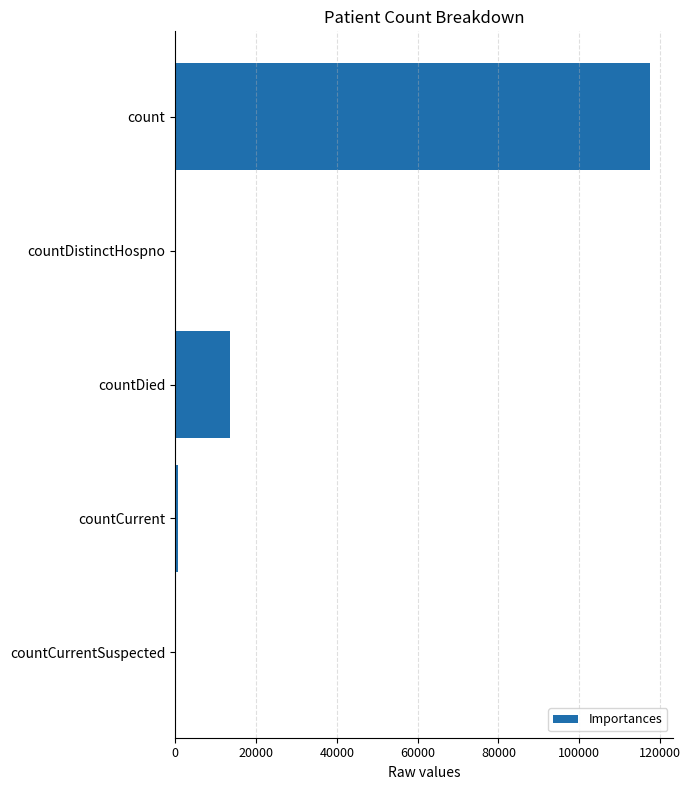

Reading bottom to top, extract all data points from this chart.

countCurrentSuspected=0	countCurrent=836	countDied=13562	countDistinctHospno=0	count=117411